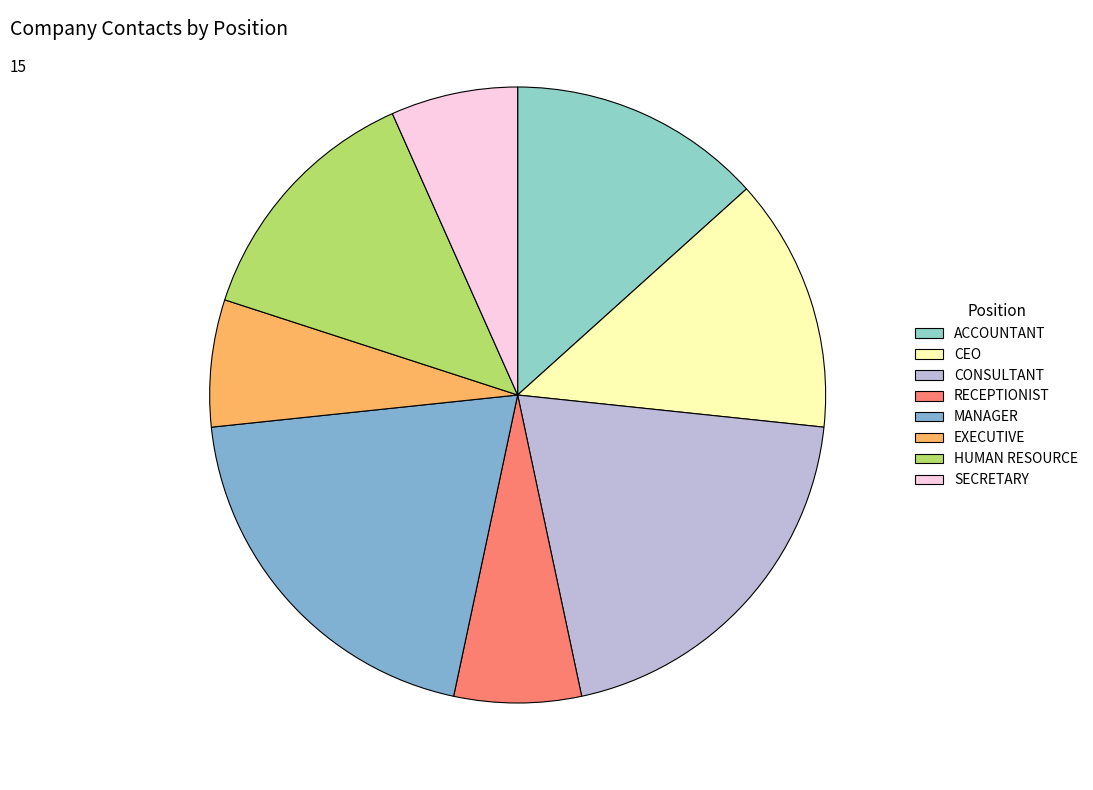

Is there any slice that represents more than half of the pie?

No